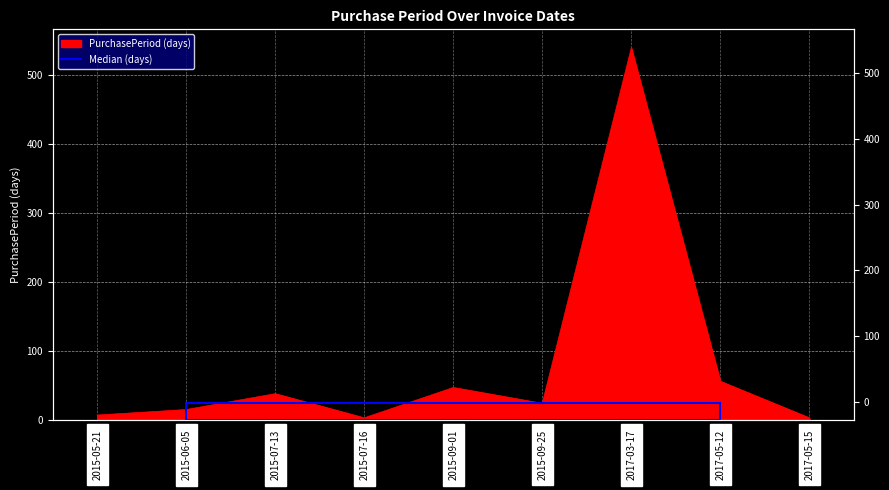

What is the value of the 2nd point from the left?

15